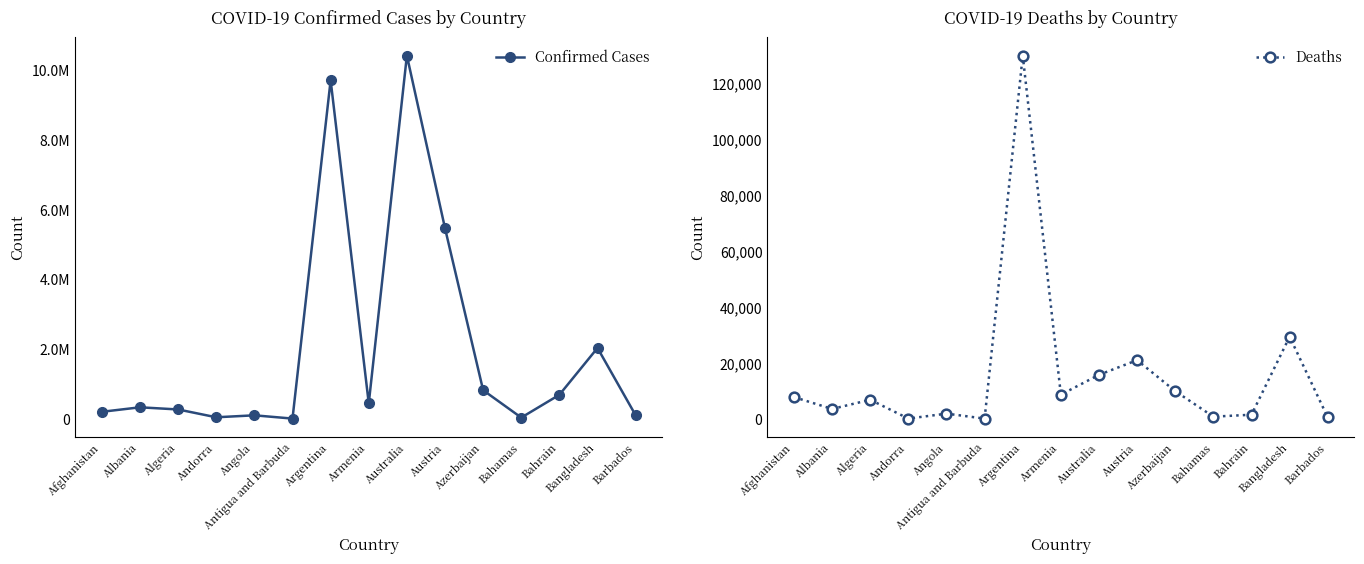

Reading left to right, list all the values displayed in this chart.

Confirmed Cases: Afghanistan=203942	Albania=333071	Algeria=270891	Andorra=46588	Angola=103131	Antigua and Barbuda=9106	Argentina=9720232	Armenia=445397	Australia=10426939	Austria=5472671	Azerbaijan=823577	Bahamas=37416	Bahrain=692378	Bangladesh=2035930	Barbados=103424
Deaths: Afghanistan=7829	Albania=3593	Algeria=6881	Andorra=155	Angola=1917	Antigua and Barbuda=146	Argentina=130003	Armenia=8709	Australia=15808	Austria=21049	Azerbaijan=9957	Bahamas=833	Bahrain=1529	Bangladesh=29426	Barbados=560